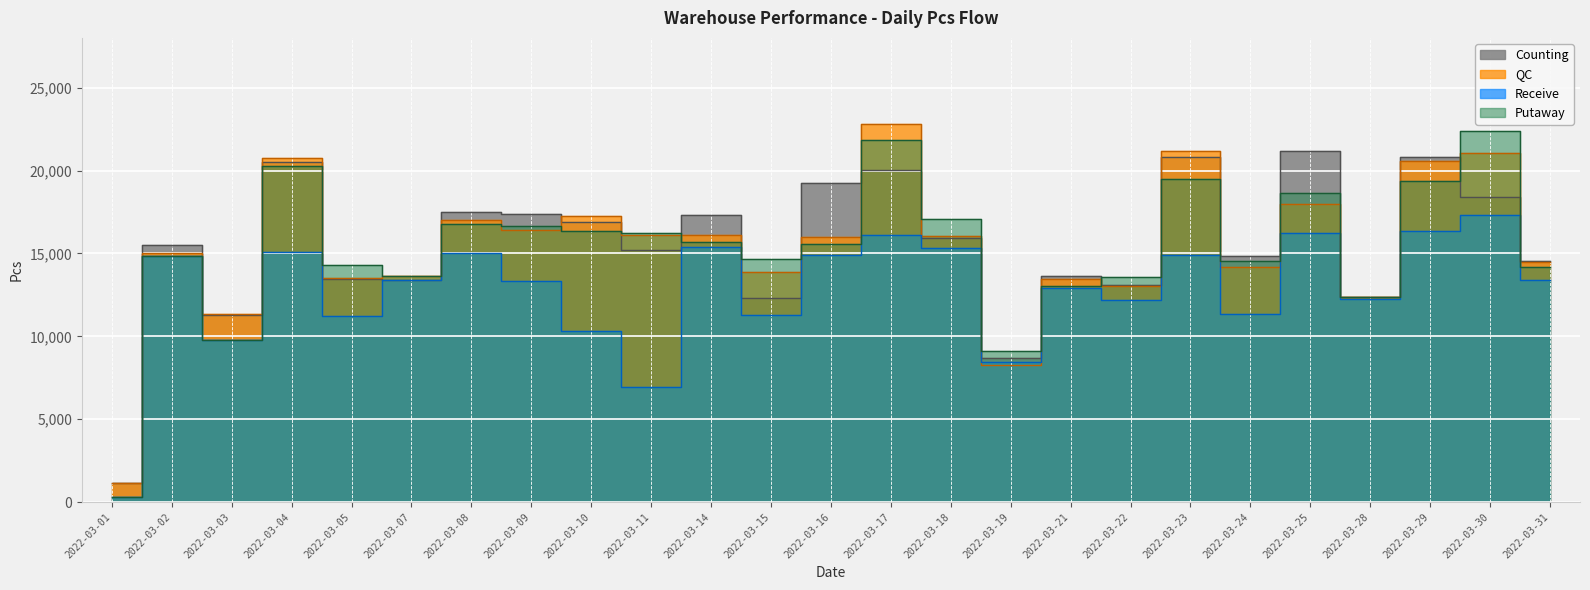

Rank the series at 2022-03-21 from lowest to highest value.

Receive, Putaway, QC, Counting